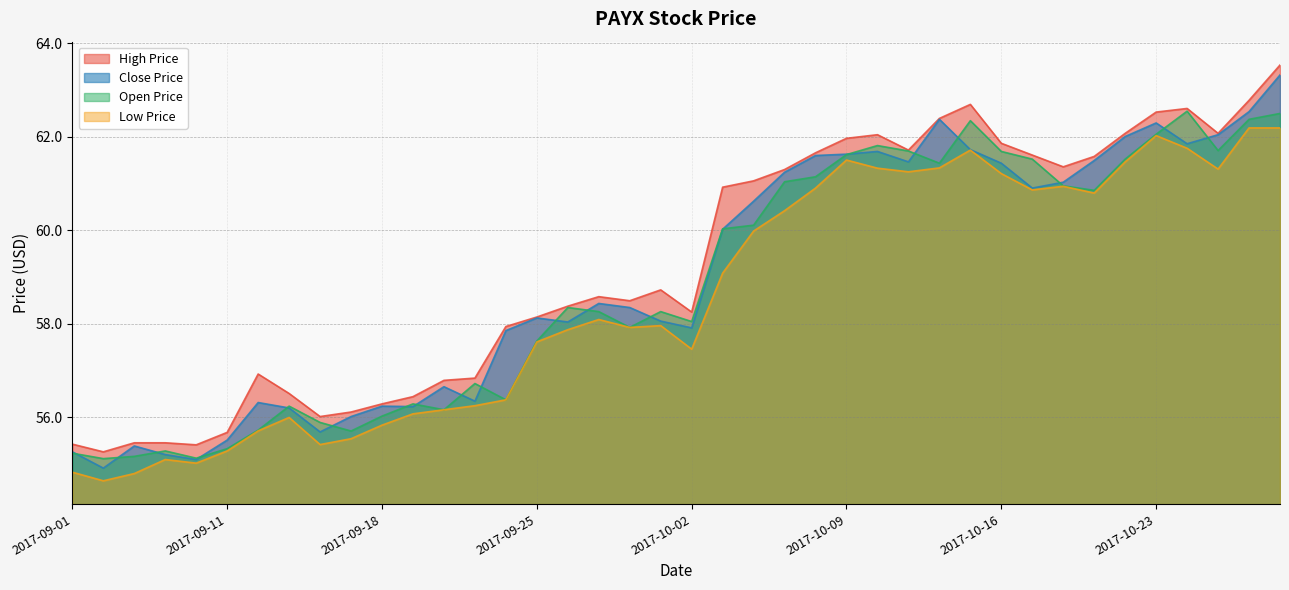

List the labels in order of close_price value, smallest first.

2017-09-05, 2017-09-08, 2017-09-07, 2017-09-01, 2017-09-06, 2017-09-11, 2017-09-14, 2017-09-15, 2017-09-13, 2017-09-19, 2017-09-18, 2017-09-12, 2017-09-21, 2017-09-20, 2017-09-22, 2017-10-02, 2017-09-26, 2017-09-29, 2017-09-25, 2017-09-28, 2017-09-27, 2017-10-03, 2017-10-04, 2017-10-17, 2017-10-18, 2017-10-05, 2017-10-16, 2017-10-11, 2017-10-19, 2017-10-06, 2017-10-09, 2017-10-10, 2017-10-13, 2017-10-24, 2017-10-20, 2017-10-25, 2017-10-23, 2017-10-12, 2017-10-26, 2017-10-27